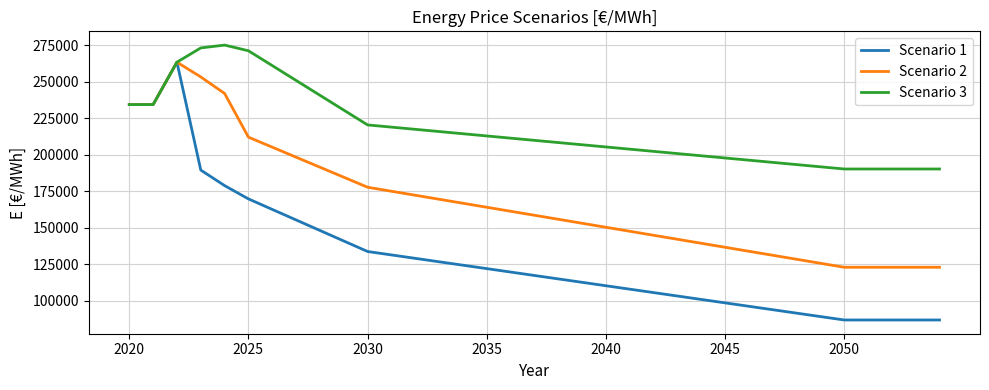

Which series has the widest spread of values?

Scenario 1